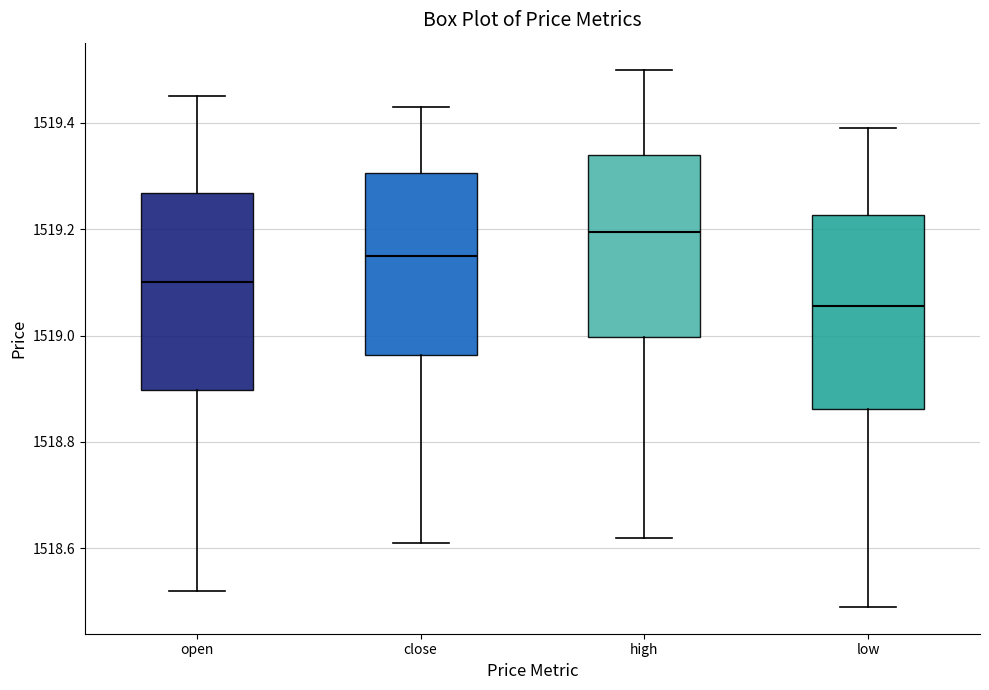

Where is the upper edge of the box for high on the y-axis? The values are not printed on the chart, so give them approximately, as read against the axis.

1519.34